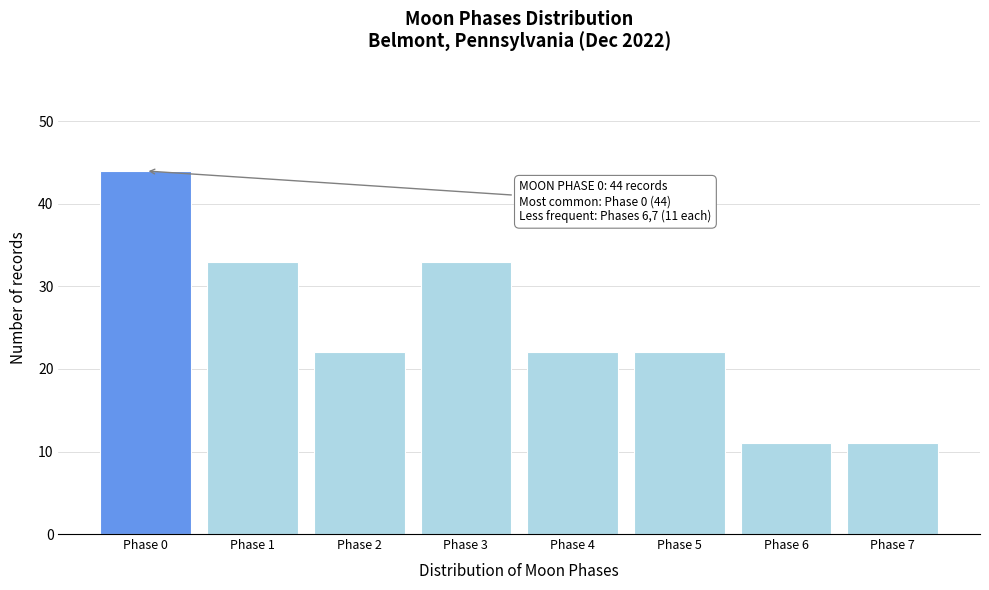

Reading left to right, extract all data points from this chart.

Phase 0=44	Phase 1=33	Phase 2=22	Phase 3=33	Phase 4=22	Phase 5=22	Phase 6=11	Phase 7=11